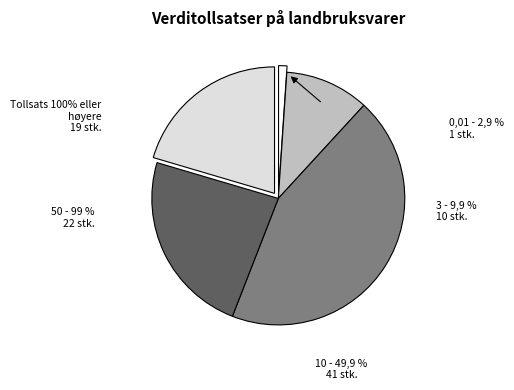

True or false: 2021-03-31 accounts for 13% of the total.

False